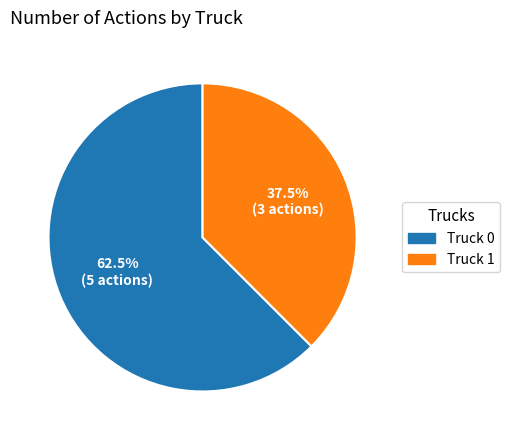

Which has a higher value, Truck 1 or Truck 0?

Truck 0